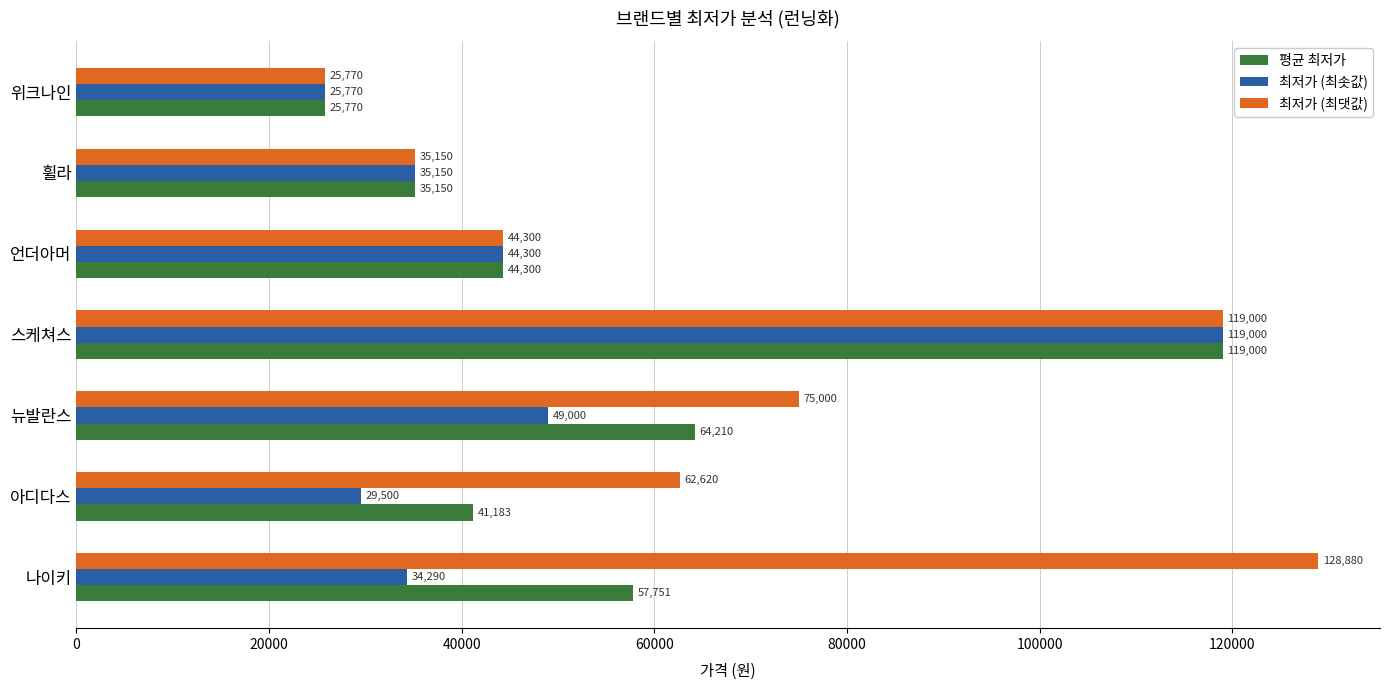

Read the 최저가 (최댓값) value at 언더아머.

44300